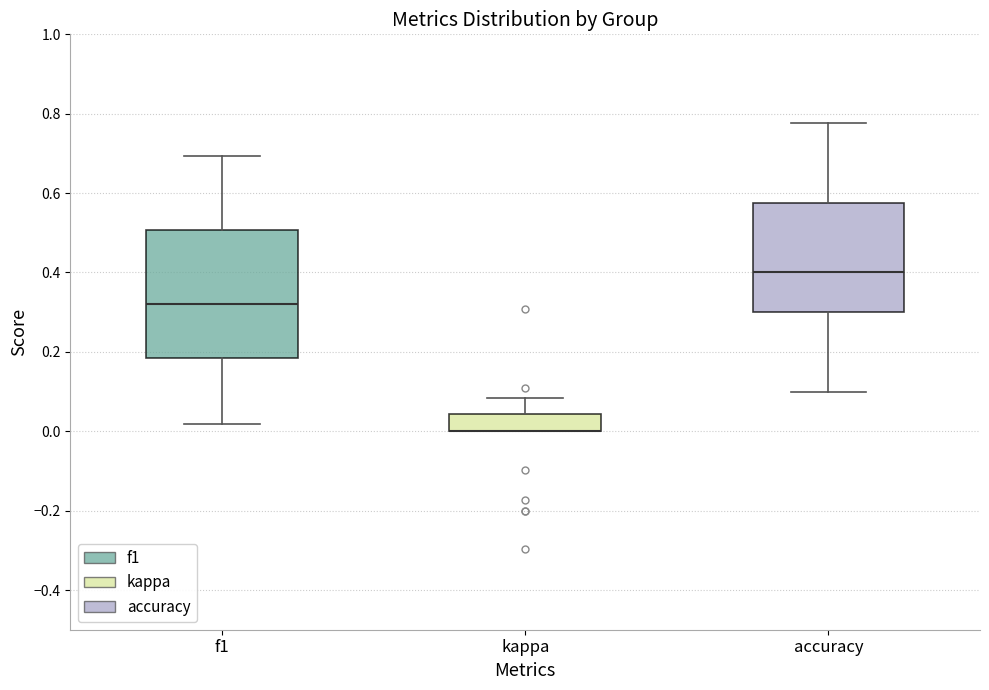

Reading left to right, transcribe this box plot: for each box, give where its median line is, the range the box spans, and where its two whiskers end, as read against the y-axis. The values are not printed on the chart, so give them approximately, as read against the axis.

f1: median 0.32, box 0.18 to 0.50, whiskers 0.02 to 0.70
kappa: median 0.00 (drawn on the box's lower edge), box 0.00 to 0.04, whiskers 0.00 to 0.08
accuracy: median 0.40, box 0.30 to 0.58, whiskers 0.10 to 0.78